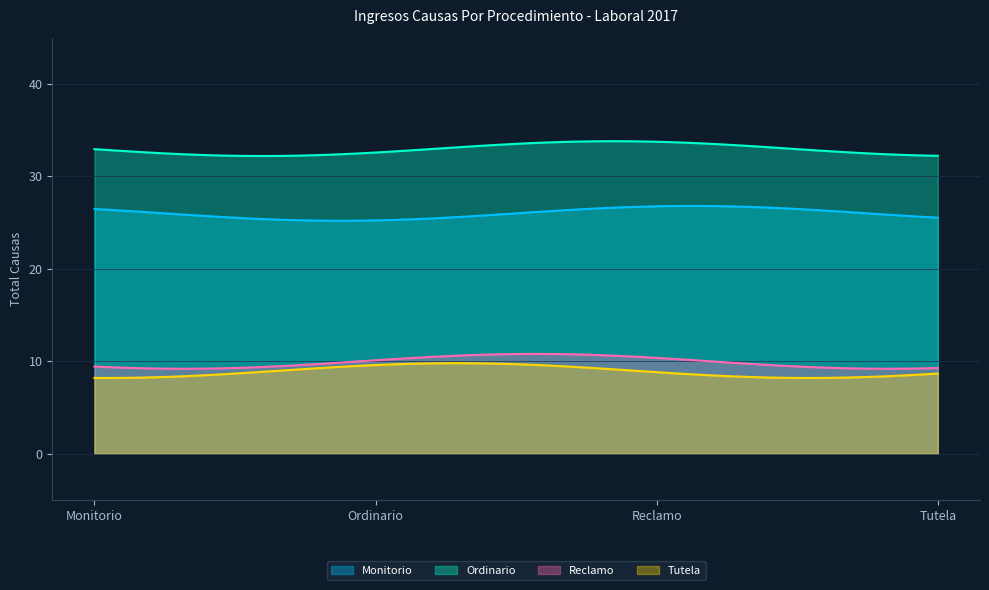

What are all the series names shown in the legend?

Monitorio, Ordinario, Reclamo, Tutela